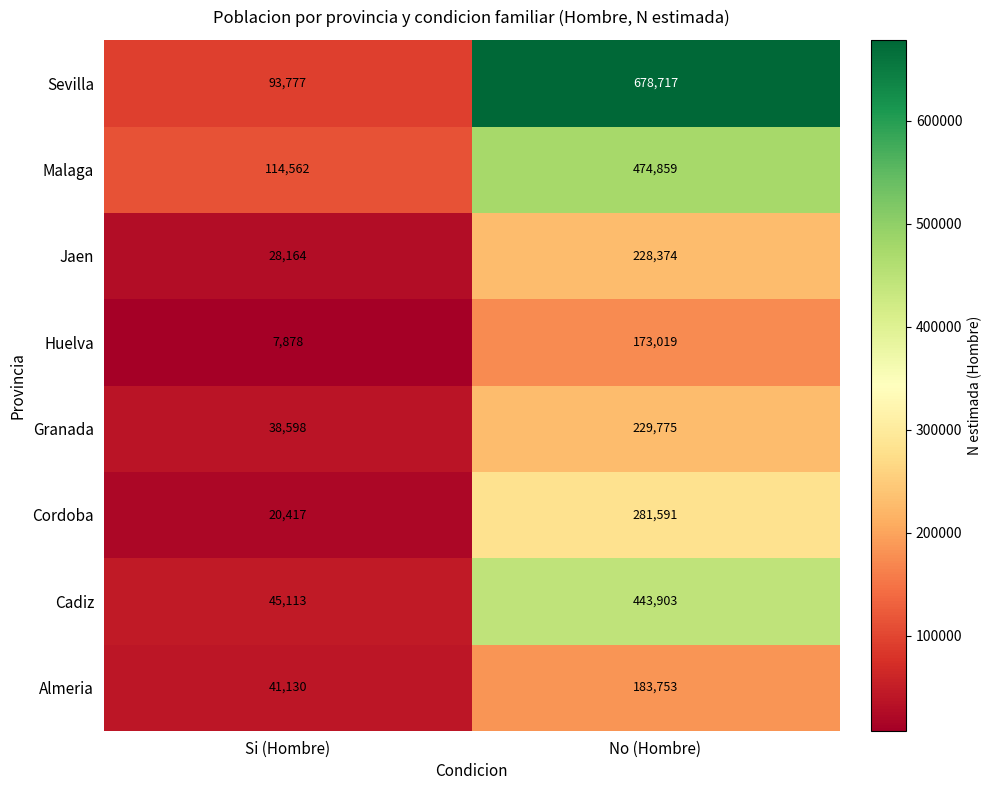

What is the difference between the Granada values at No (Hombre) and Si (Hombre)?

191177